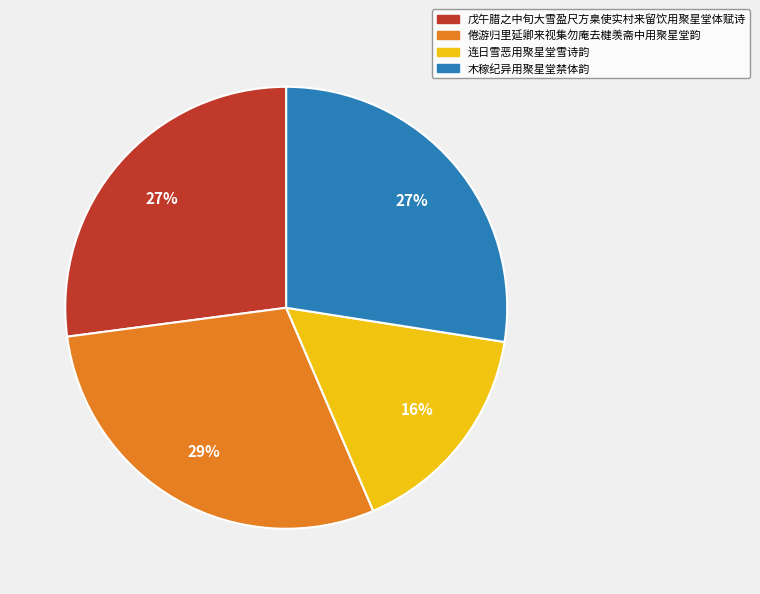

What is the ratio of the value at 连日雪恶用聚星堂雪诗韵 to the value at 木稼纪异用聚星堂禁体韵?

0.6